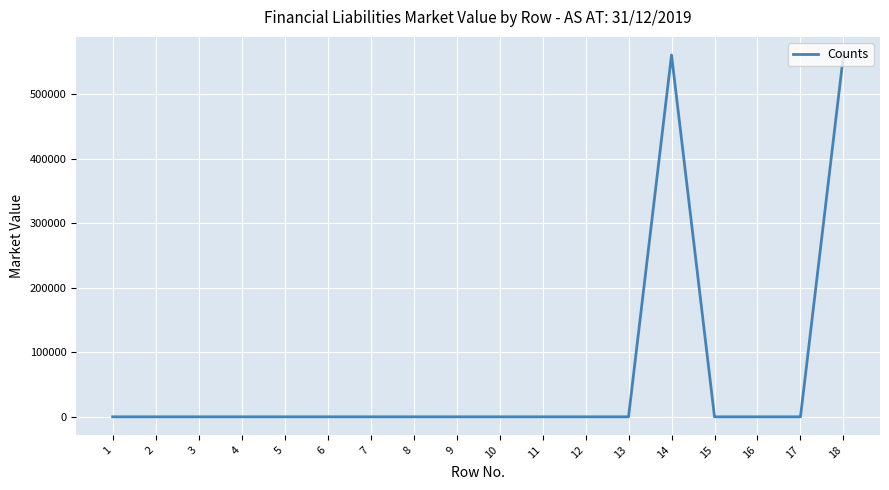

What is the greatest value displayed?

560928